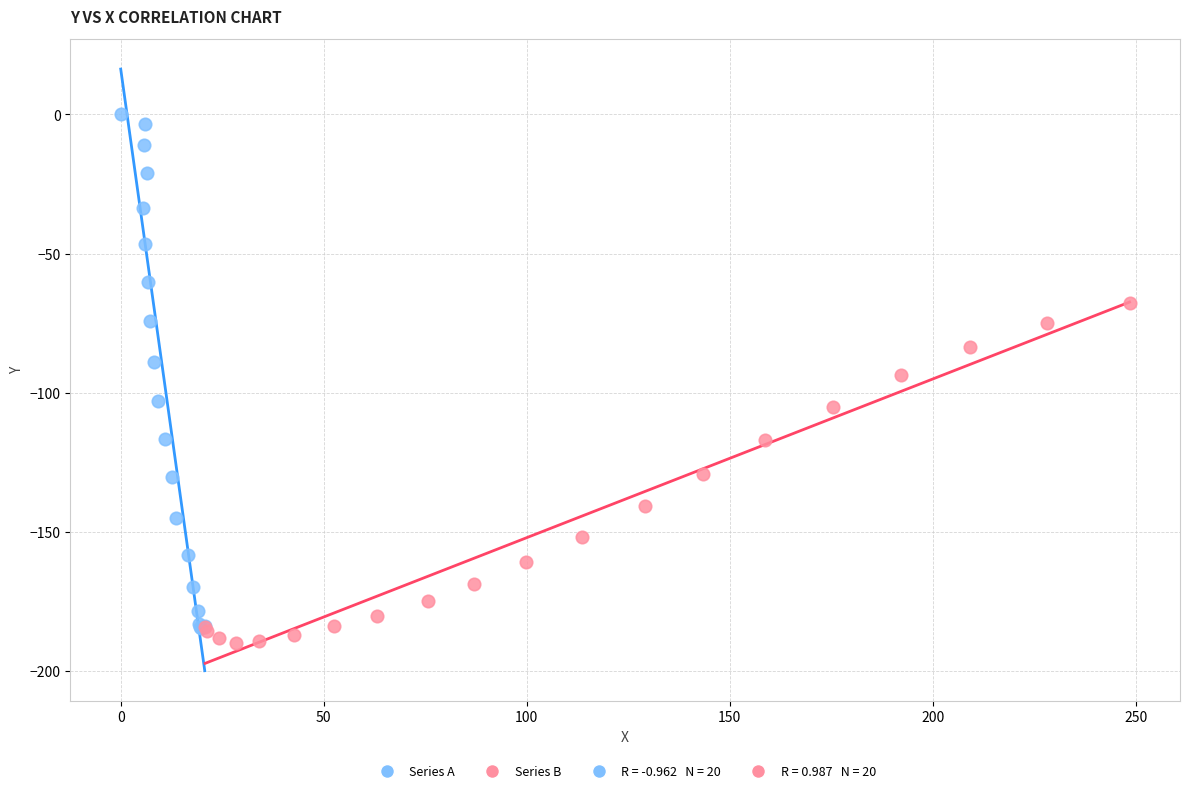

Which series has the widest spread of Y values?

Series A